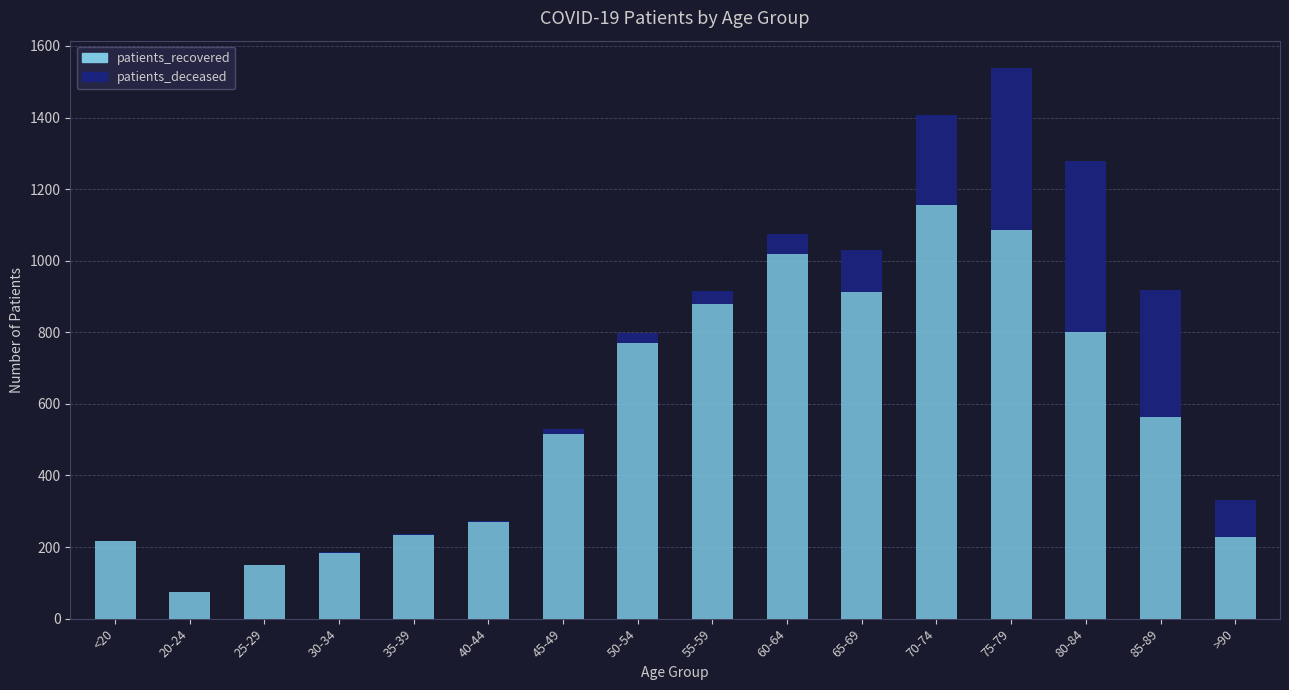

What is the sum of the patients_recovered values at >90 and 35-39?

460